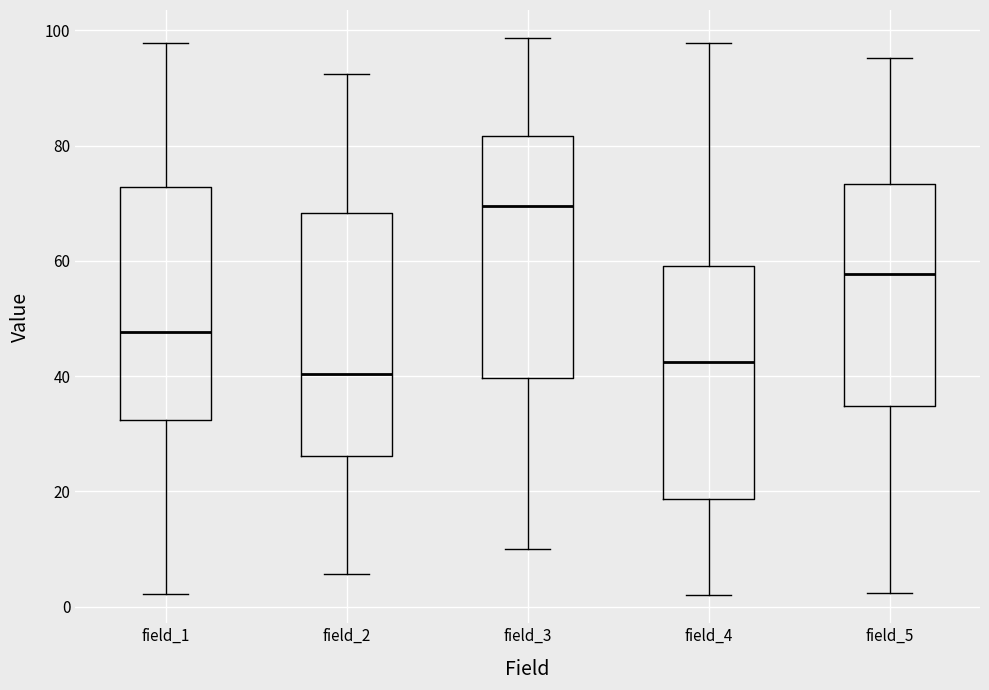

Where does the lower whisker of the box for field_3 end on the y-axis? The values are not printed on the chart, so give them approximately, as read against the axis.

10